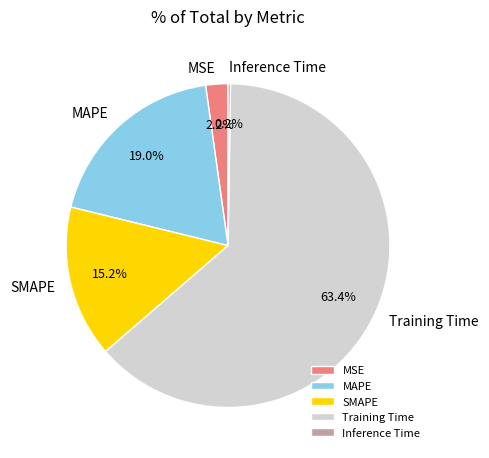

What is the total percentage of MAPE and Training Time?

82.4%